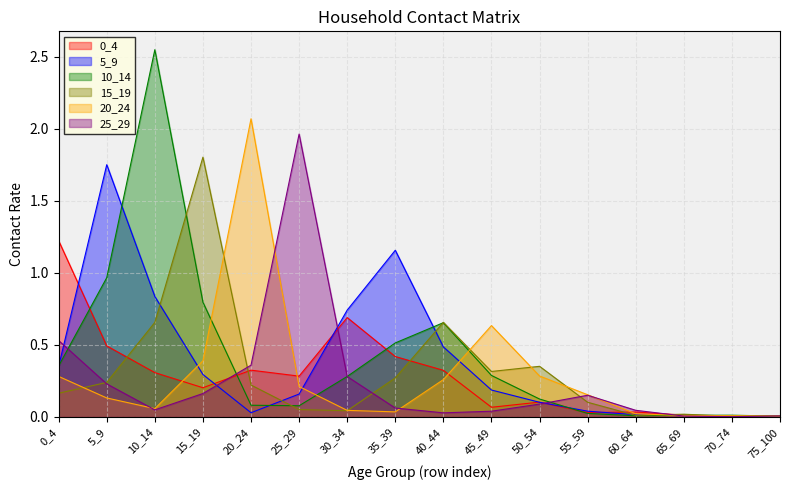

Between 20_24 and 10_14, which is larger?

20_24